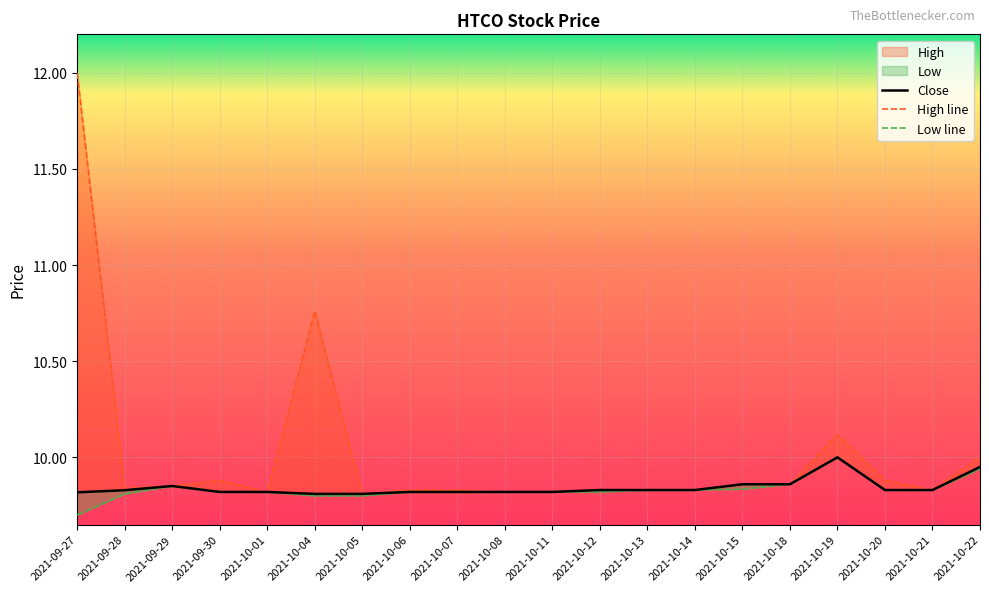

Is it true that Low line equals 9.8 at 2021-10-04?

True